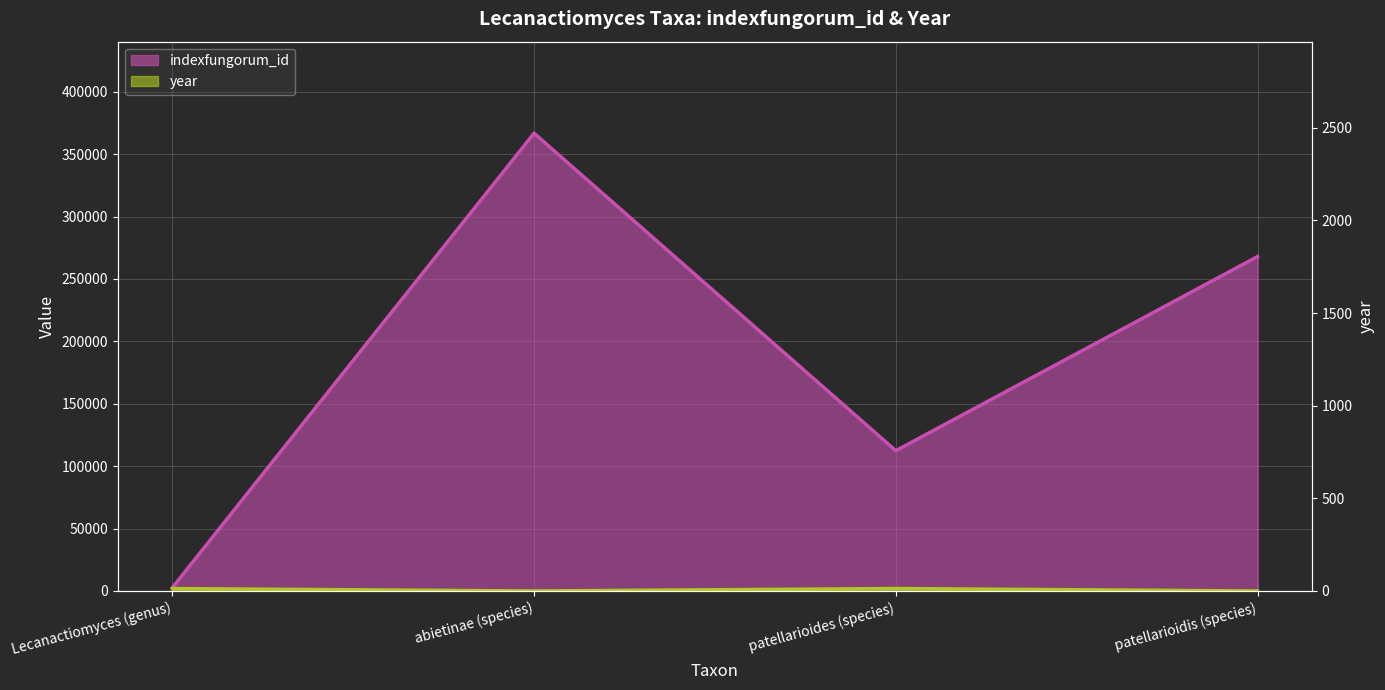

What is the label of the 2nd point from the left?

abietinae (species)